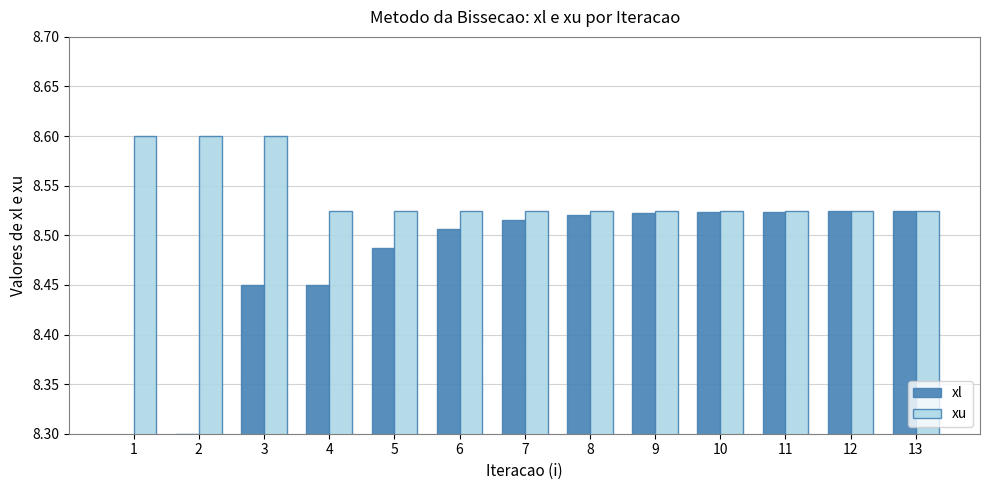

Between 1 and 5, which series saw the biggest shift?

xl